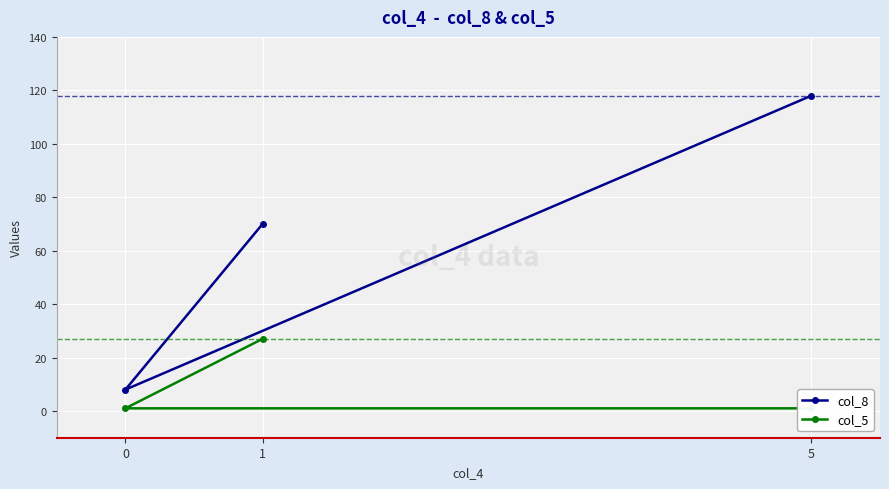

What position from the left is 5?

3